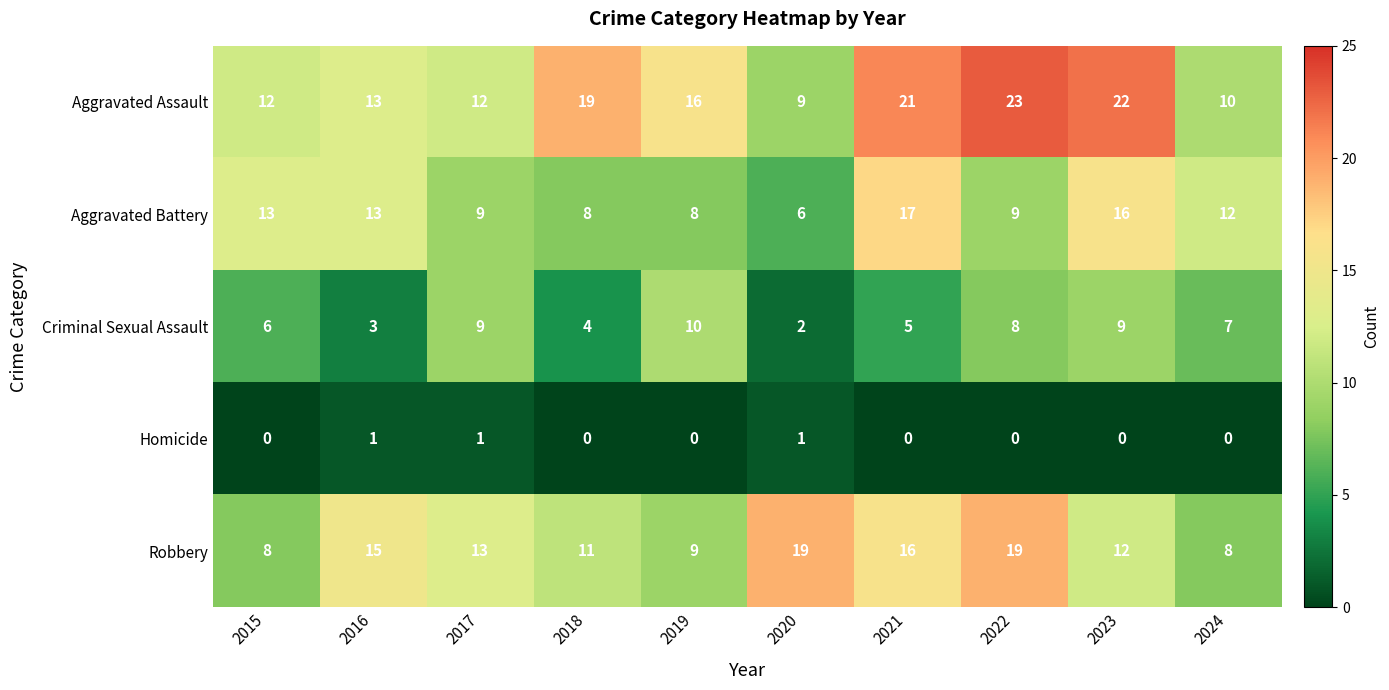

What is the sum of all Homicide values?

3